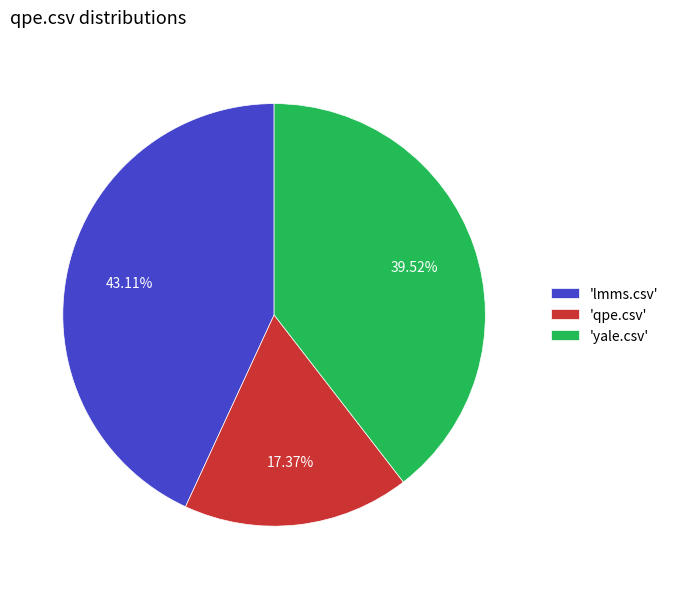

Which has a higher value, 'yale.csv' or 'qpe.csv'?

'yale.csv'